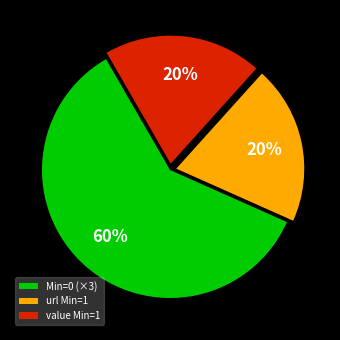

The value Min=1 slice represents 20% of the pie. True or false?

True